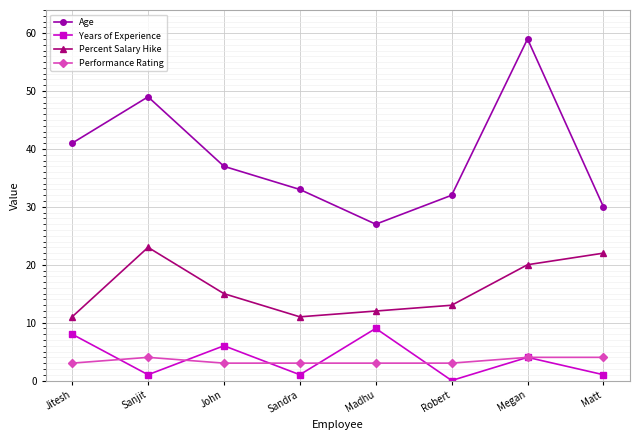

True or false: Age has a value of 22 at Robert.

False